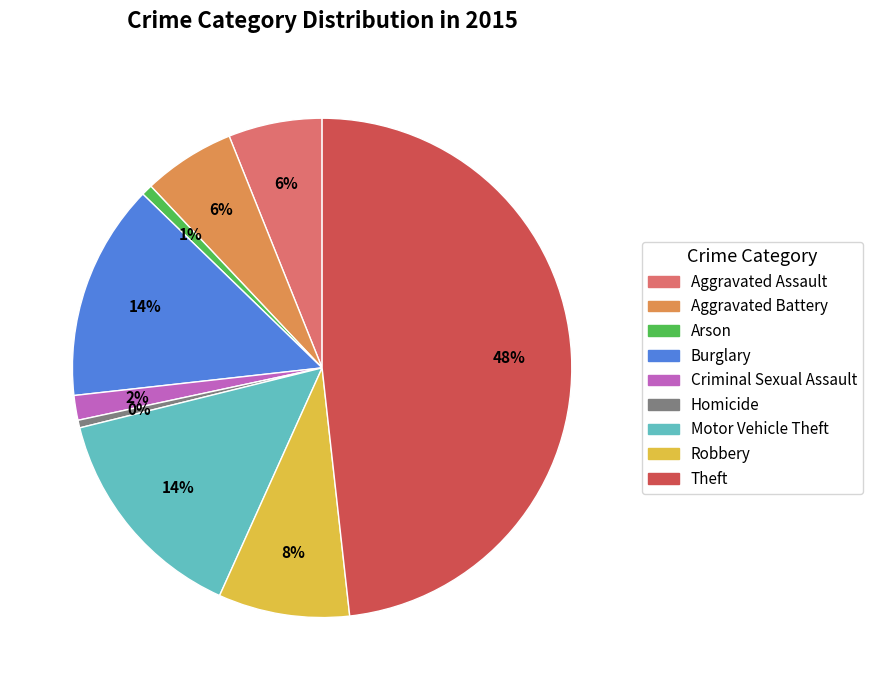

What is the largest slice in the pie chart?

Theft